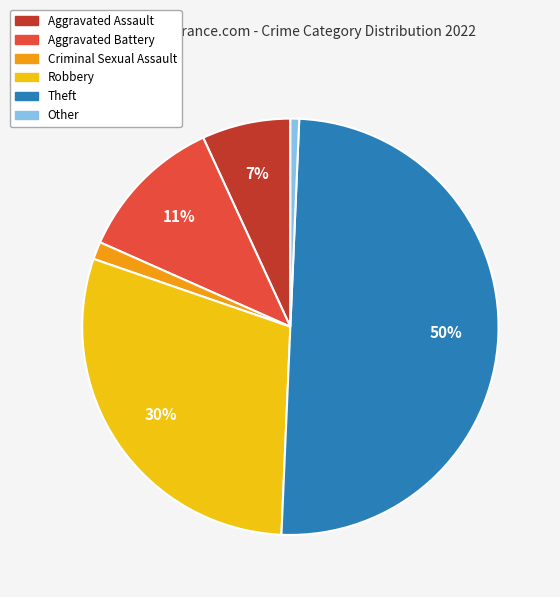

The Other slice represents 1% of the pie. True or false?

True